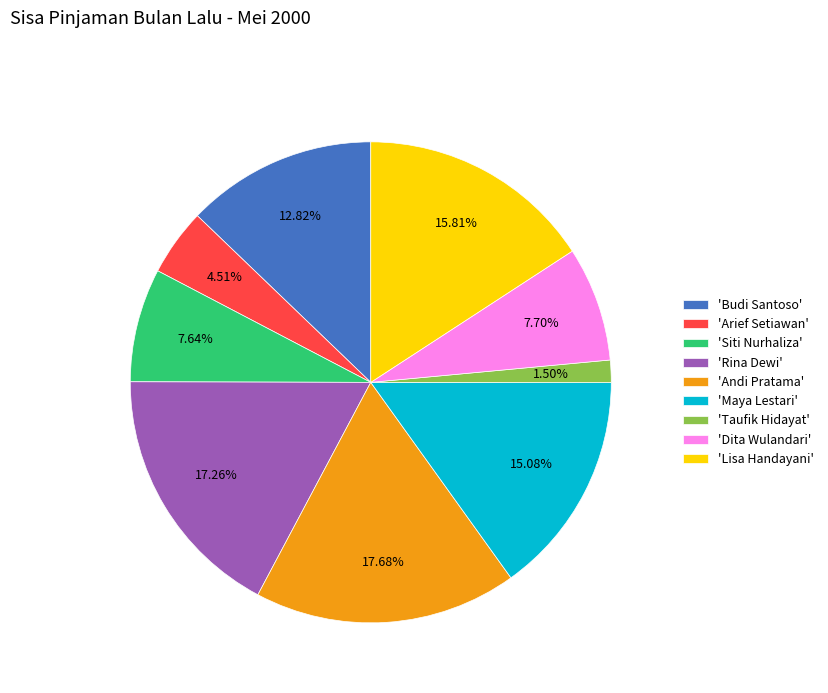

What is the ratio of the value at 'Siti Nurhaliza' to the value at 'Rina Dewi'?

0.4